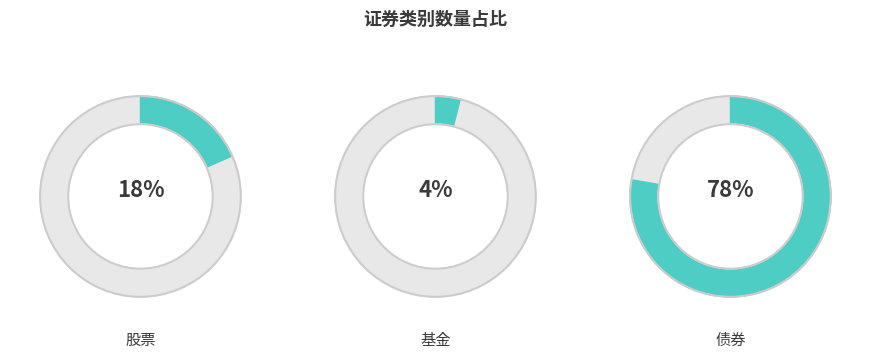

How many slices are in this pie chart?

3